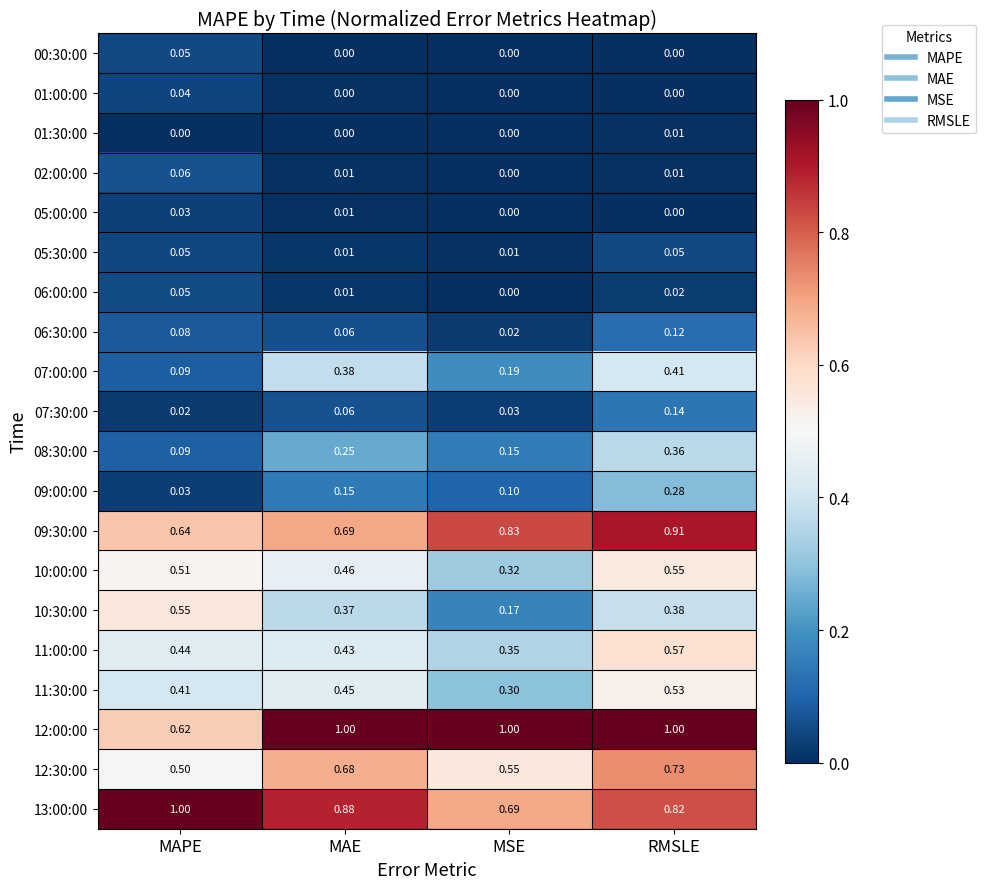

Which category has the highest value in the 07:00:00 series?

RMSLE